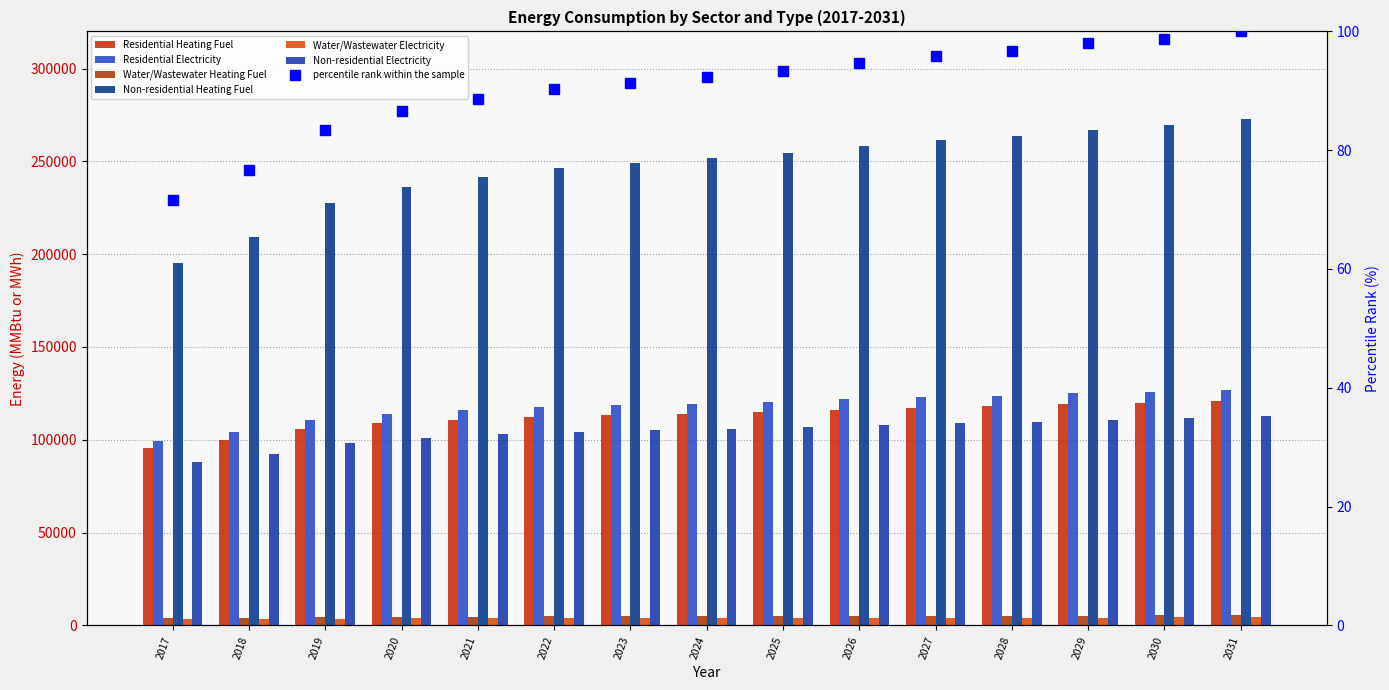

Which category has the lowest value across all series?

2017